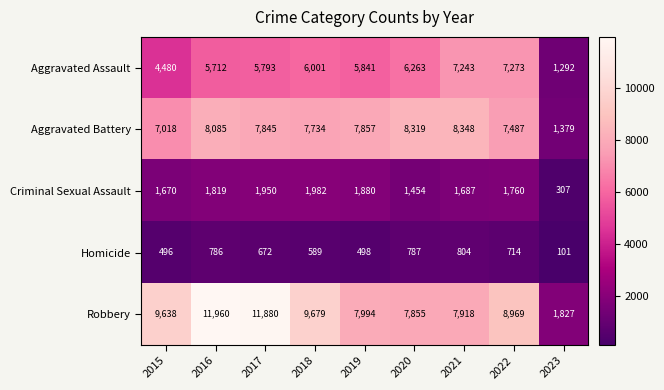

What is the sum of the Robbery values at 2021 and 2016?

19878